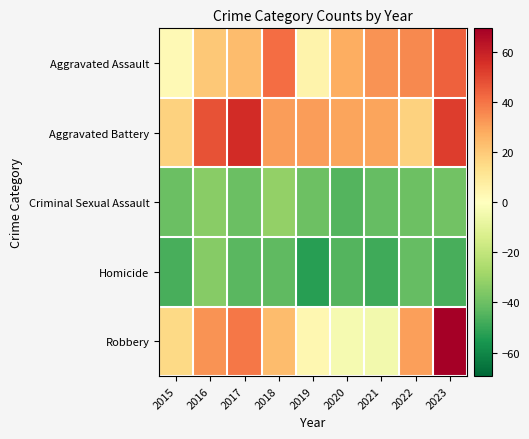

Which has a higher value, 2015 or 2021?

2021